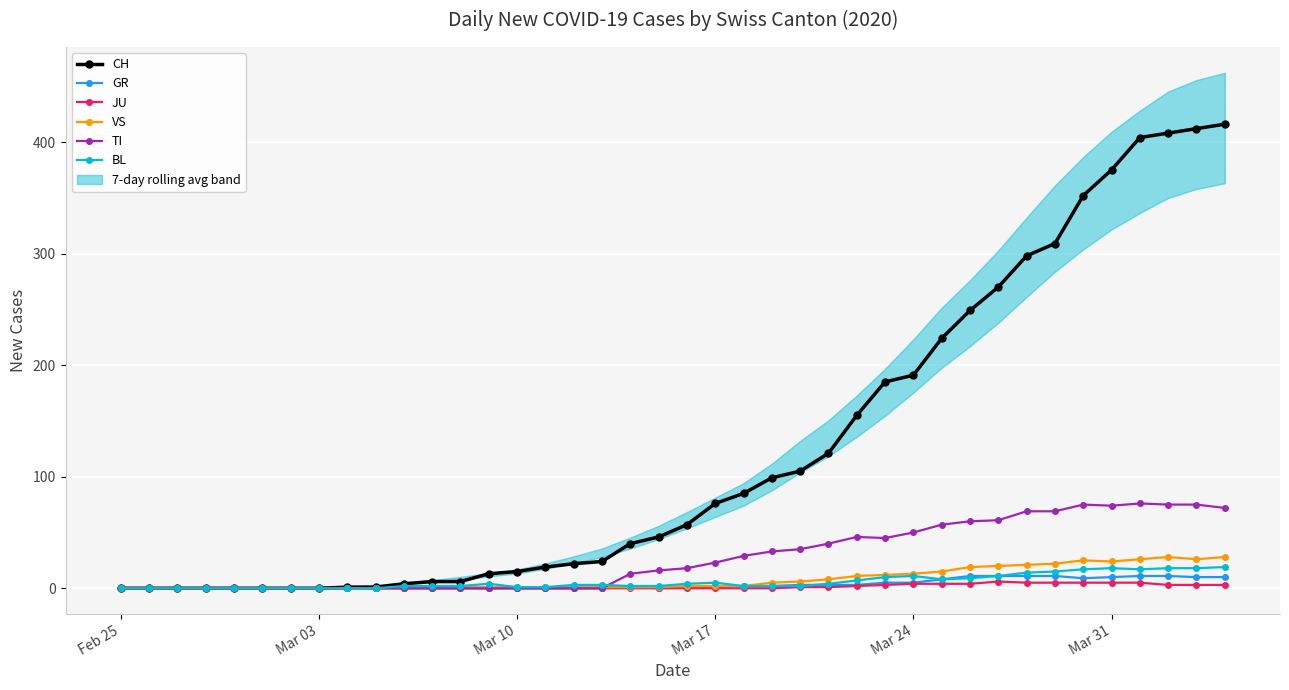

At how many categories does at least one series exceed 265?

9